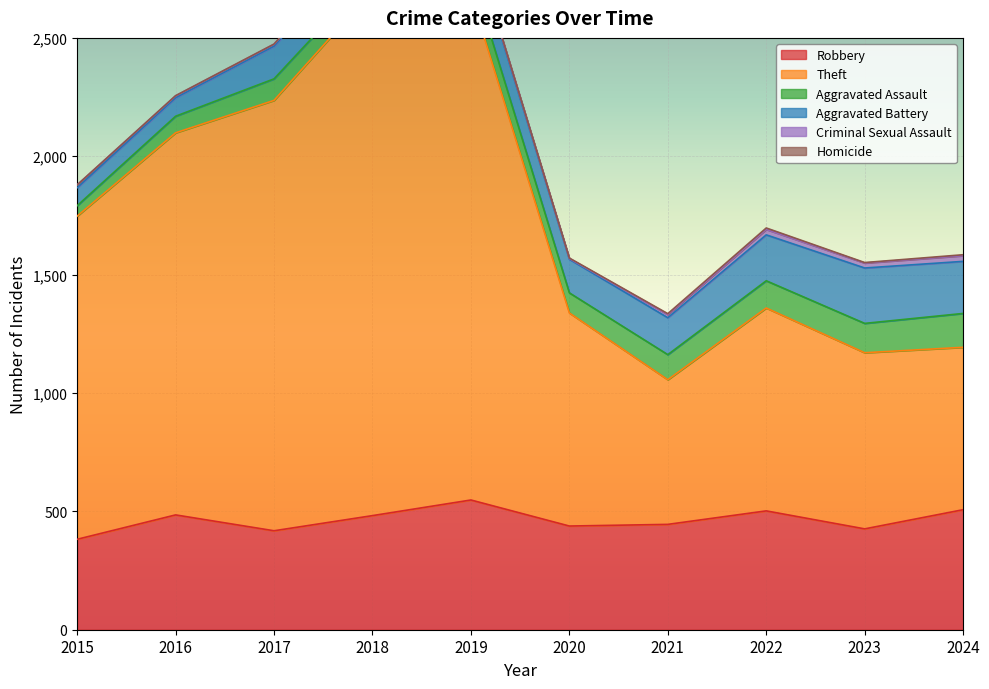

The Criminal Sexual Assault series shows 11 at 2024. True or false?

False